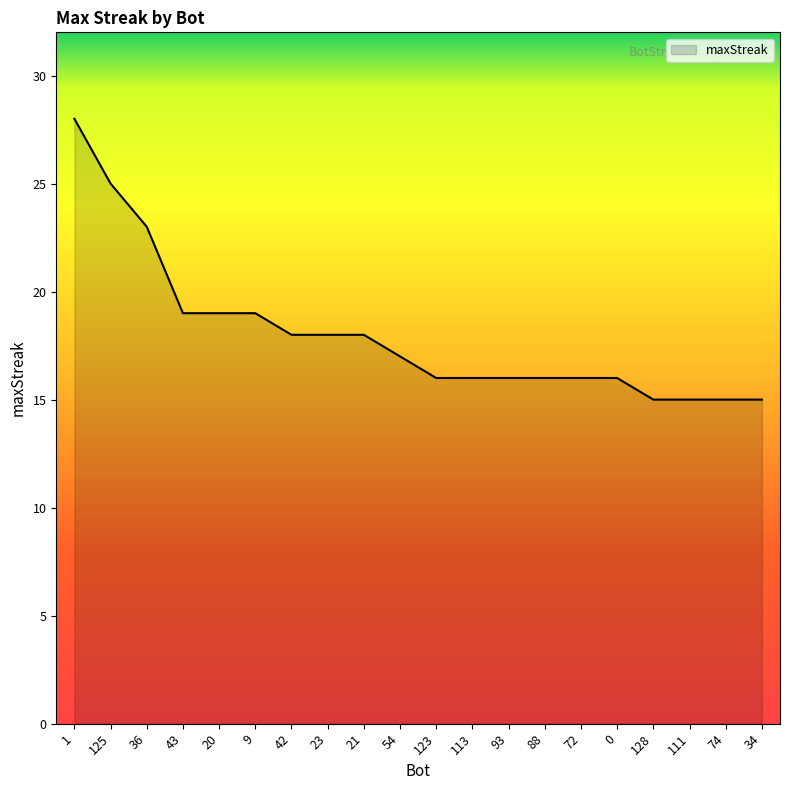

How many categories are shown in the chart?

20